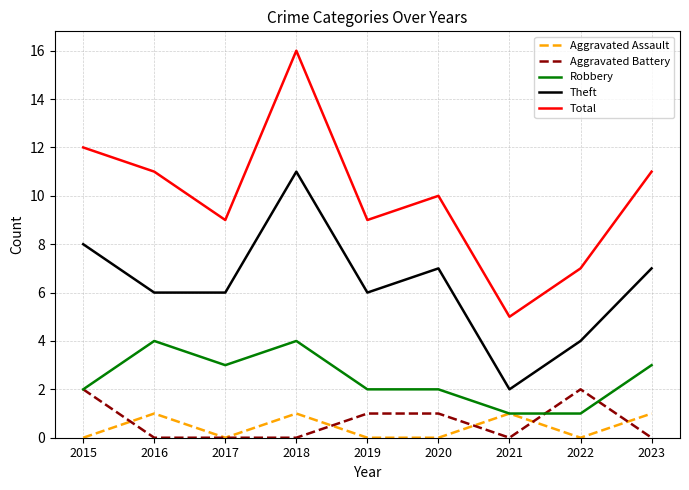

What is the total value across all series at 2016?

22